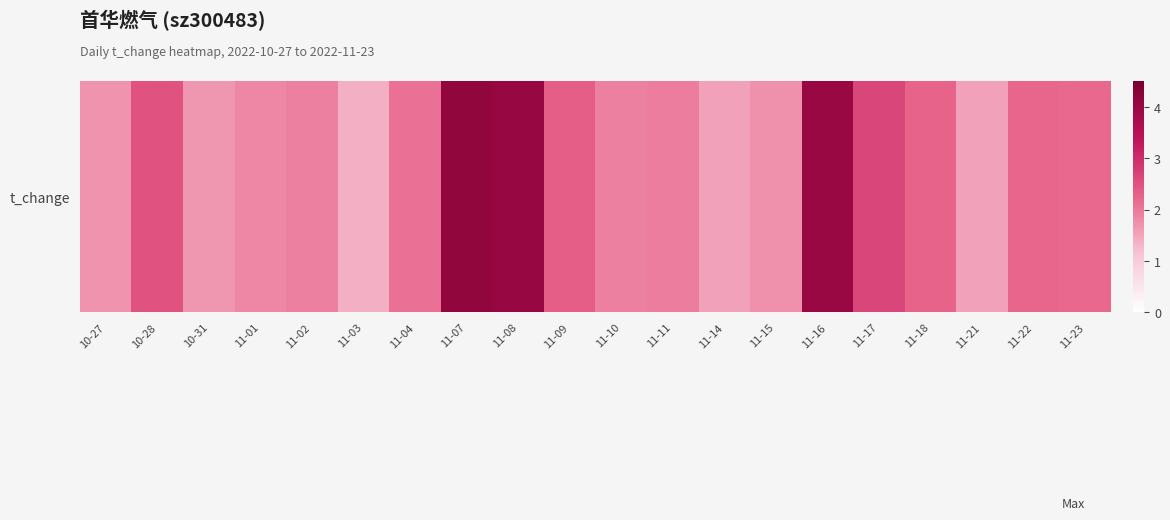

The chart shows a value of 1.9 at 11-02. True or false?

True